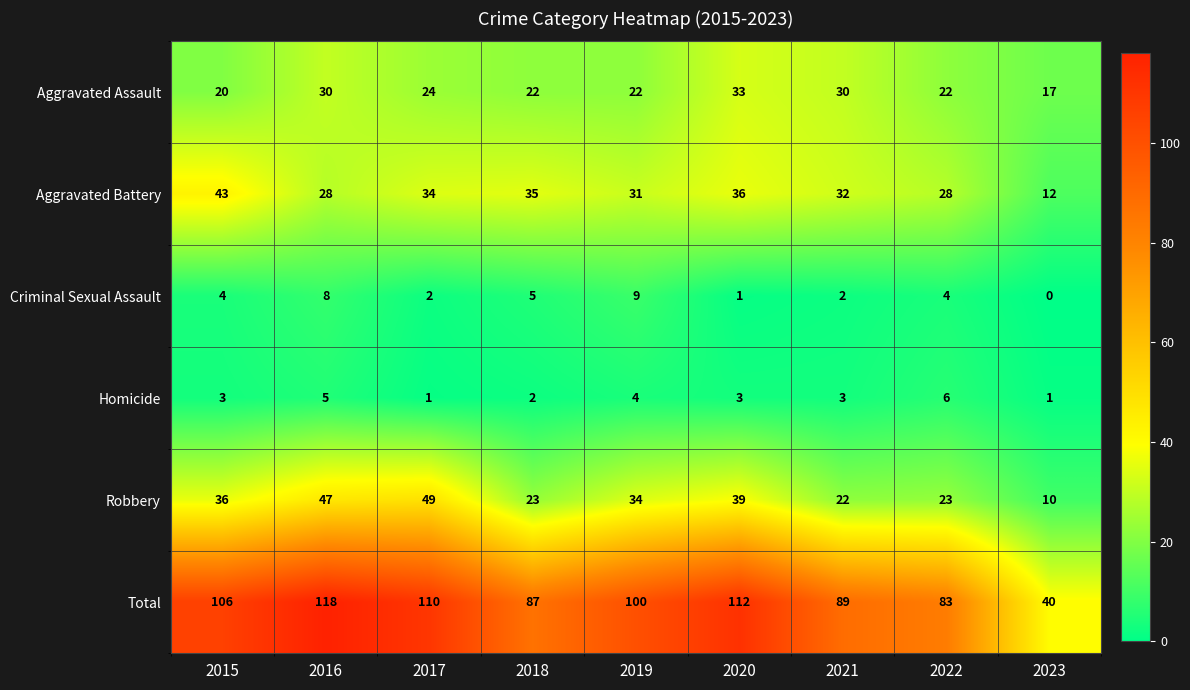

Rank the series by their maximum value, from highest to lowest.

Total, Robbery, Aggravated Battery, Aggravated Assault, Criminal Sexual Assault, Homicide